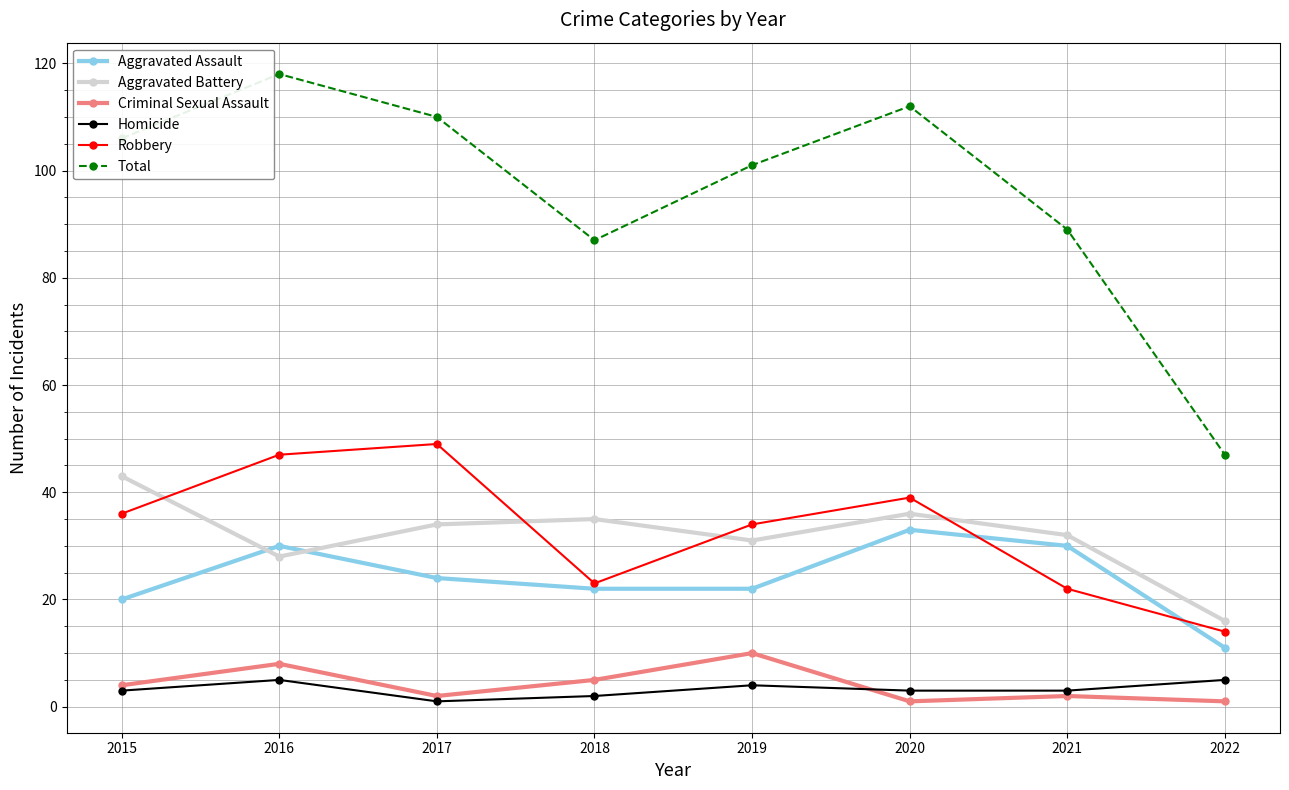

Between 2016 and 2018, which series saw the biggest shift?

Total